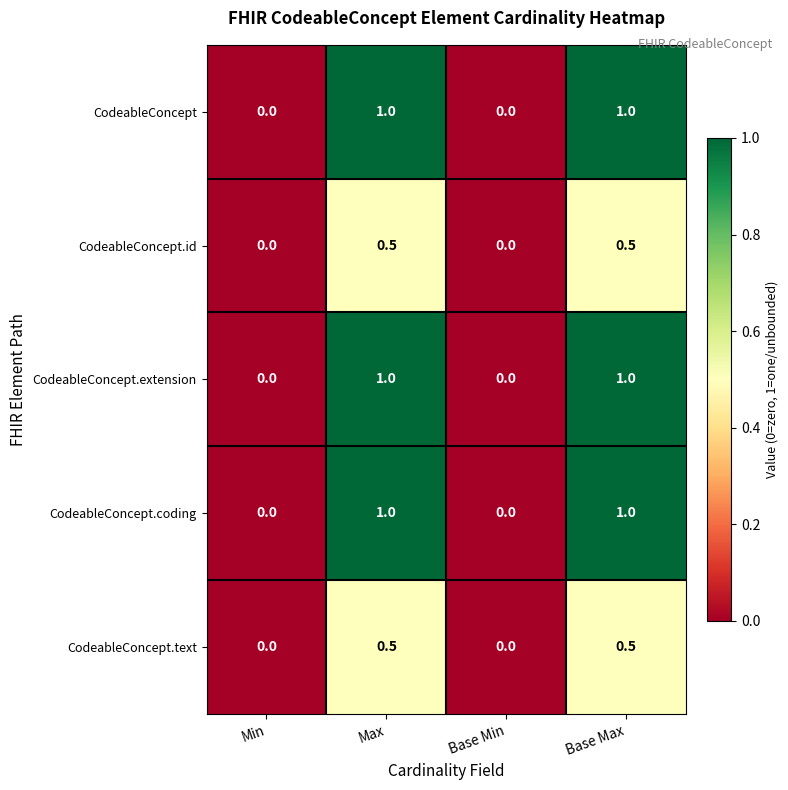

At which category does the chart reach its minimum across all series?

Min